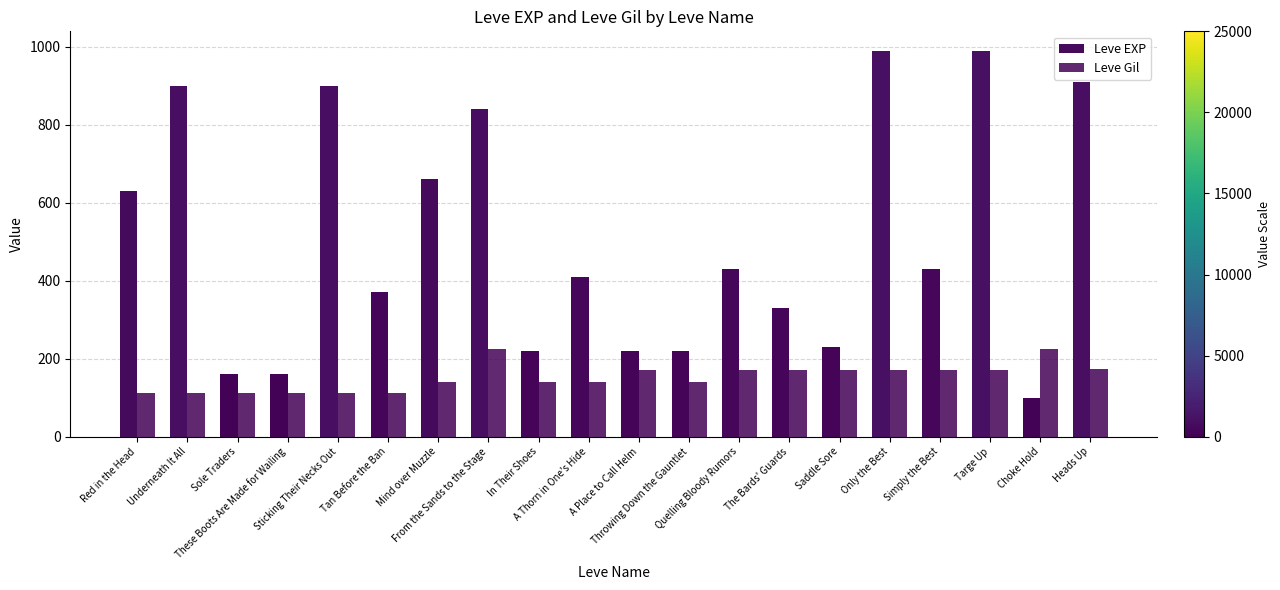

At how many categories does at least one series exceed 494?

8